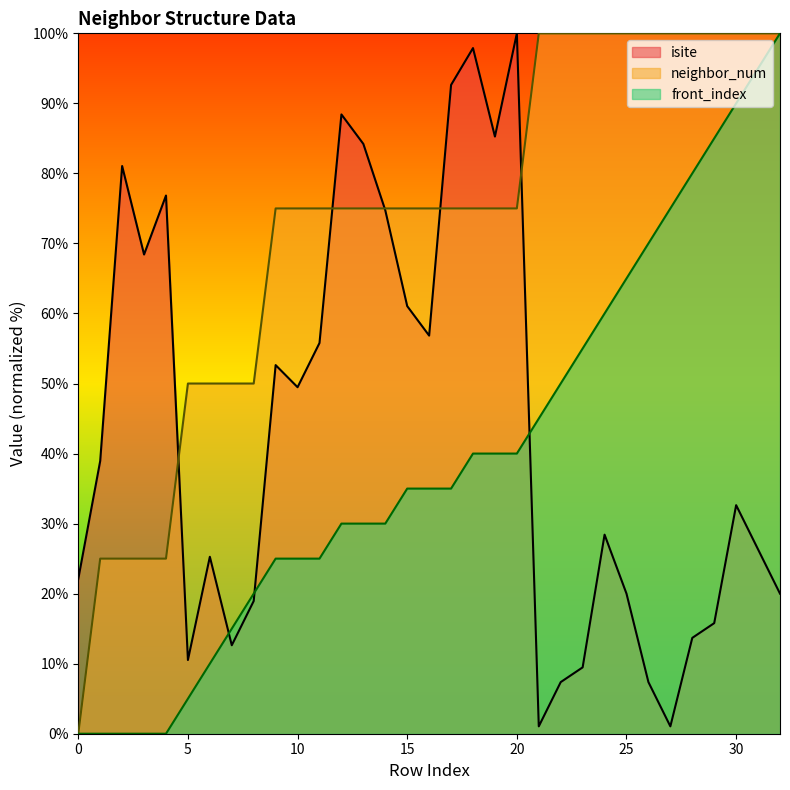

Reading right to left, what are all the values shown in this chart?

isite: 20.0	26.3	32.6	15.8	13.7	1.1	7.4	20.0	28.4	9.5	7.4	1.1	100.0	85.3	97.9	92.6	56.8	61.1	74.7	84.2	88.4	55.8	49.5	52.6	18.9	12.6	25.3	10.5	76.8	68.4	81.1	38.9	22.1
neighbor_num: 100.0	100.0	100.0	100.0	100.0	100.0	100.0	100.0	100.0	100.0	100.0	100.0	75.0	75.0	75.0	75.0	75.0	75.0	75.0	75.0	75.0	75.0	75.0	75.0	50.0	50.0	50.0	50.0	25.0	25.0	25.0	25.0	0.0
front_index: 100.0	95.0	90.0	85.0	80.0	75.0	70.0	65.0	60.0	55.0	50.0	45.0	40.0	40.0	40.0	35.0	35.0	35.0	30.0	30.0	30.0	25.0	25.0	25.0	20.0	15.0	10.0	5.0	0.0	0.0	0.0	0.0	0.0